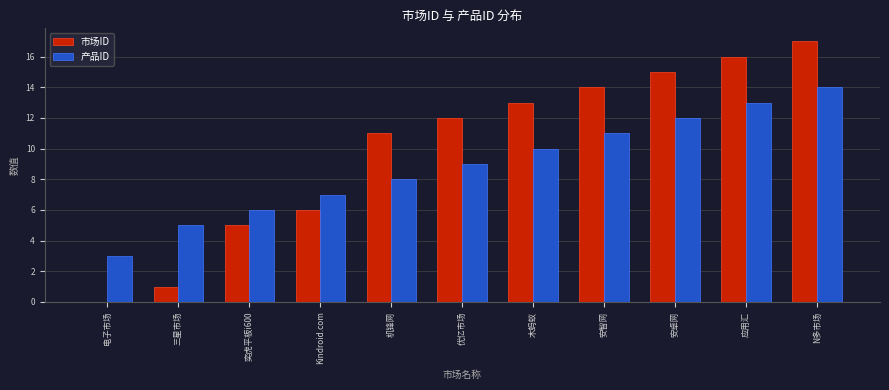

Between 三星市场 and 木蚂蚁, which series saw the biggest shift?

市场ID